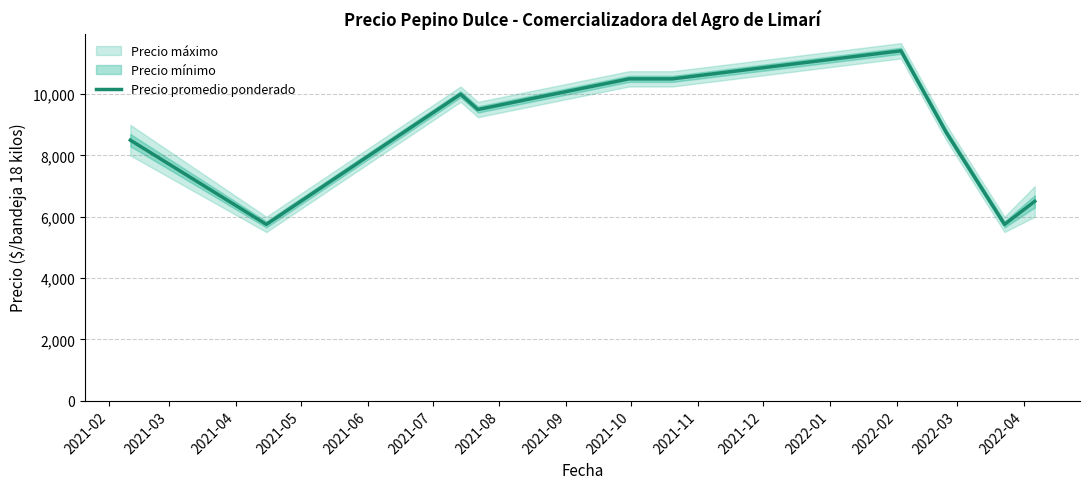

How many data points does each series have?

11